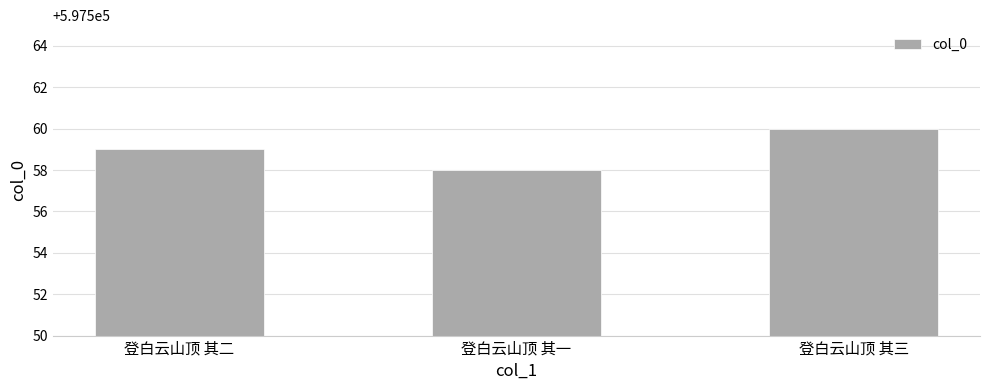

Reading left to right, extract all data points from this chart.

597559	597558	597560